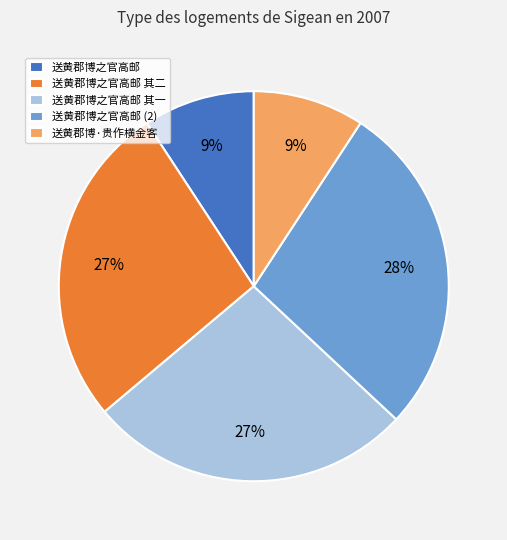

What is the largest slice in the pie chart?

送黄郡博之官高邮 (2)